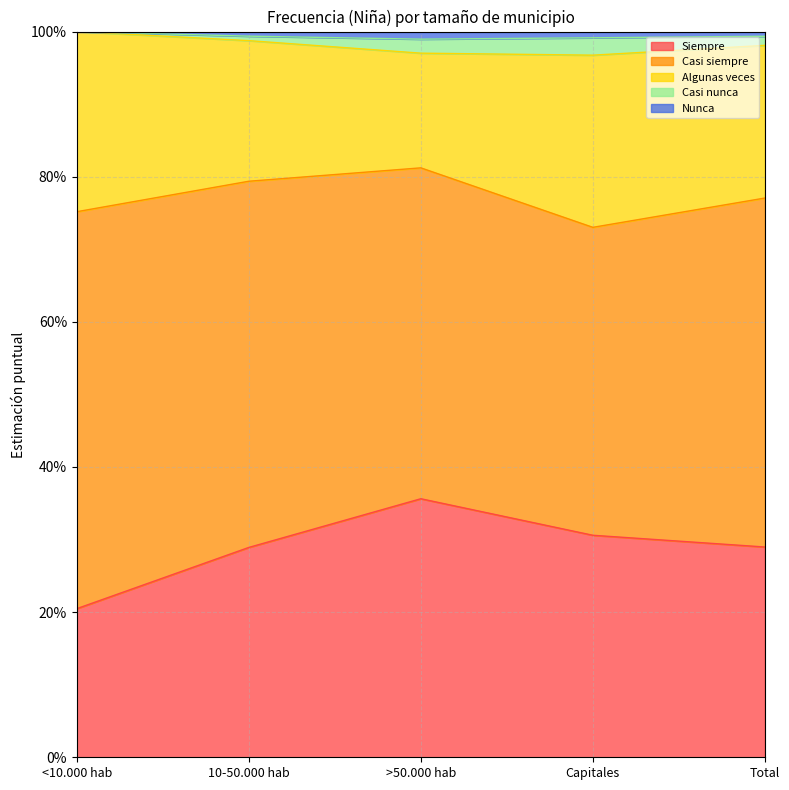

What are all the series names shown in the legend?

Siempre, Casi siempre, Algunas veces, Casi nunca, Nunca